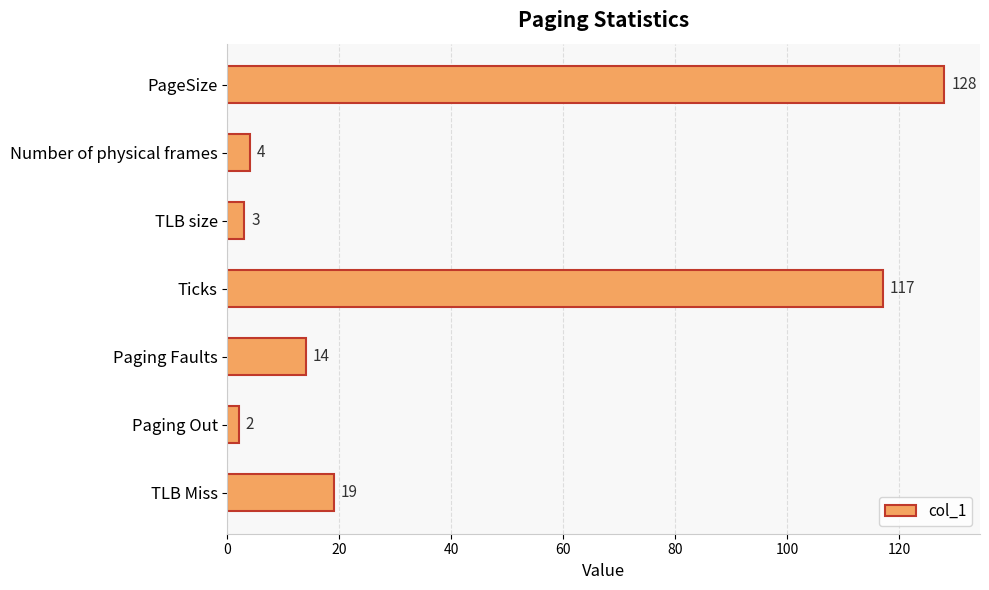

How many bars are there in total?

7